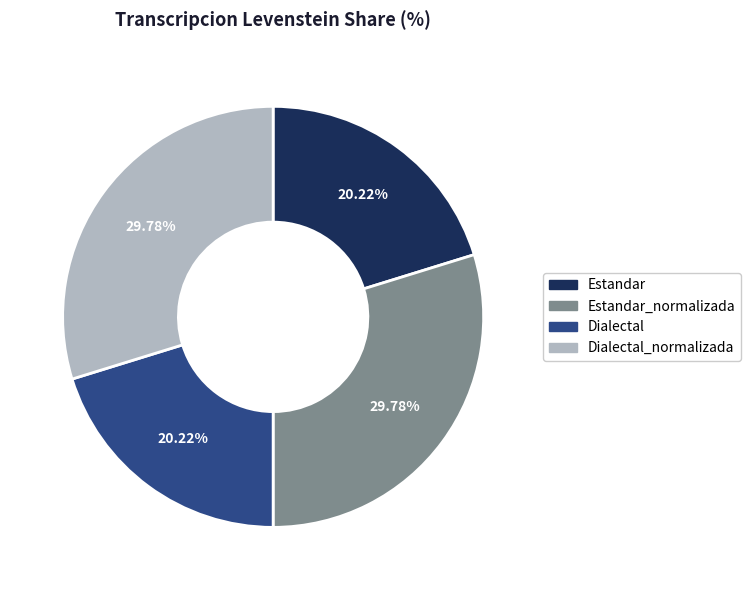

Approximately how many times larger is the value at Dialectal compared to Estandar_normalizada?

0.7